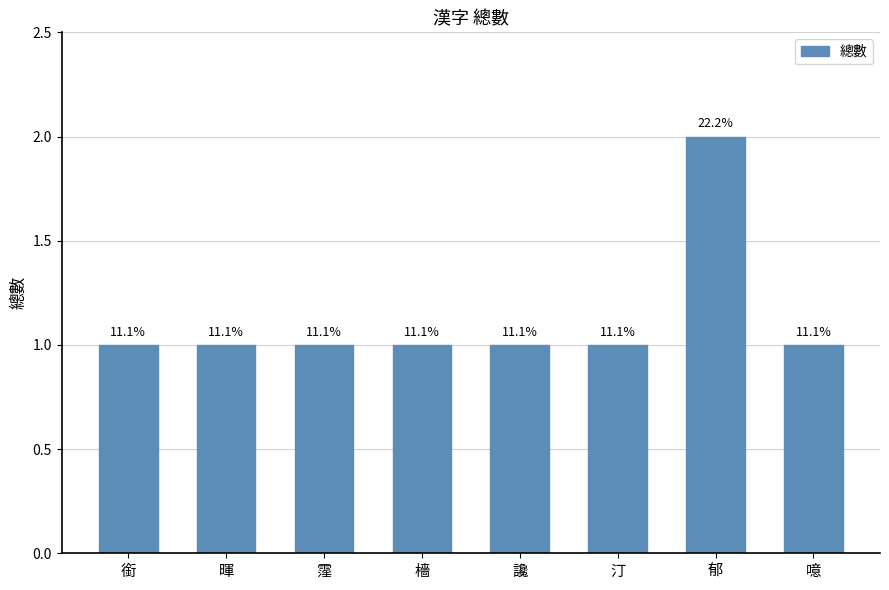

How many bars are there in total?

8